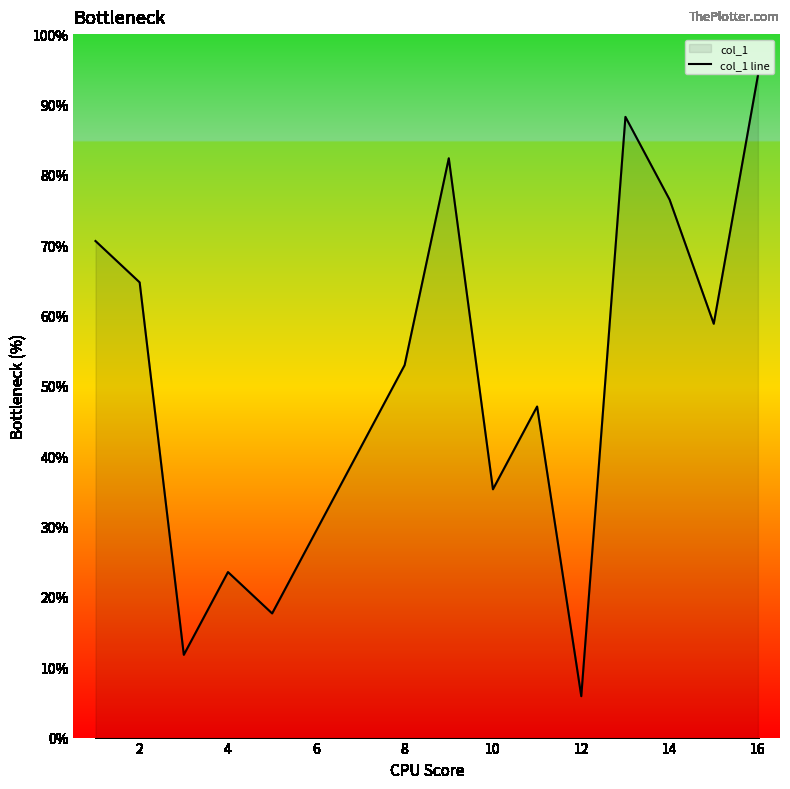

What is the difference between the maximum and second lowest values?

14